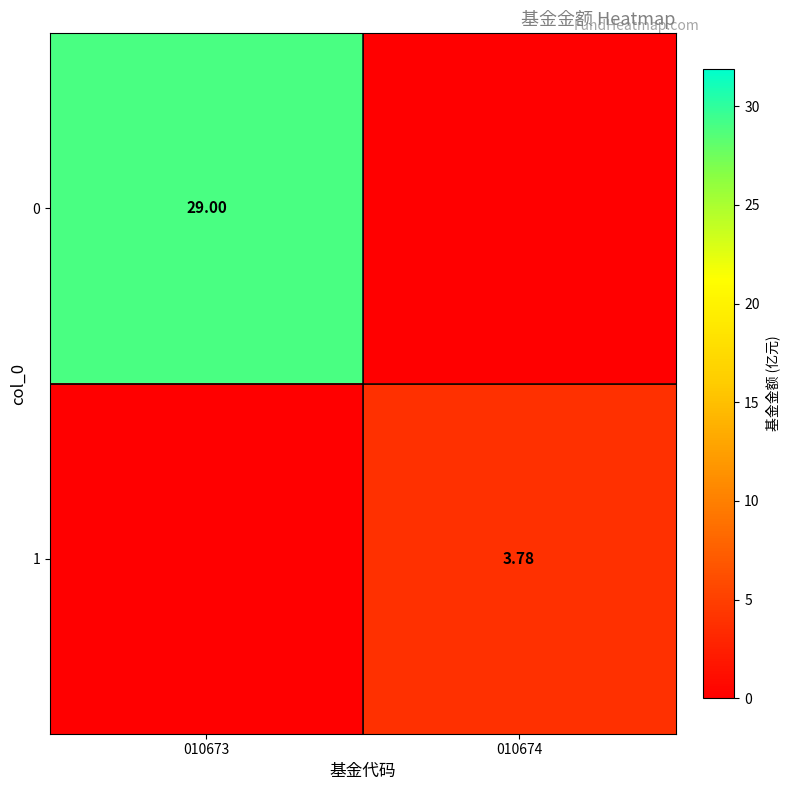

Which has a higher value, 010674 or 010673?

010673